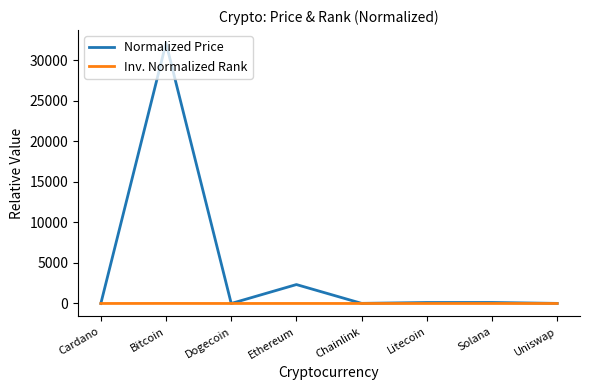

How many values in the Normalized Price series are below 120?

4